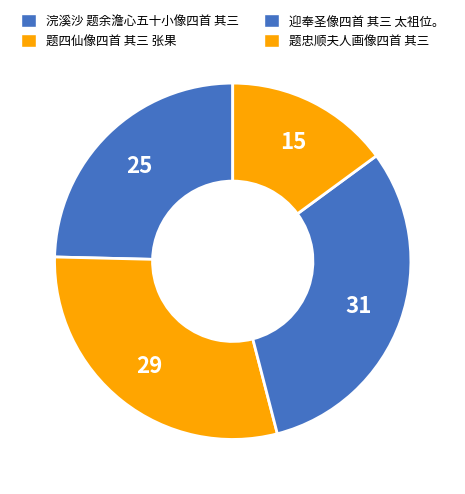

What percentage is the 题四仙像四首 其三 张果 slice, to the nearest percent?

29%